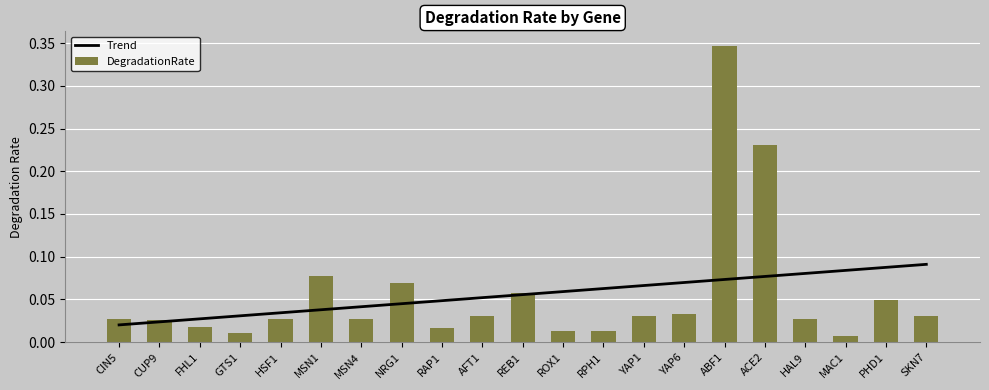

Rank the categories by value from highest to lowest.

ABF1, ACE2, MSN1, NRG1, REB1, PHD1, YAP6, AFT1, YAP1, SKN7, CIN5, HSF1, MSN4, HAL9, CUP9, FHL1, RAP1, ROX1, RPH1, GTS1, MAC1